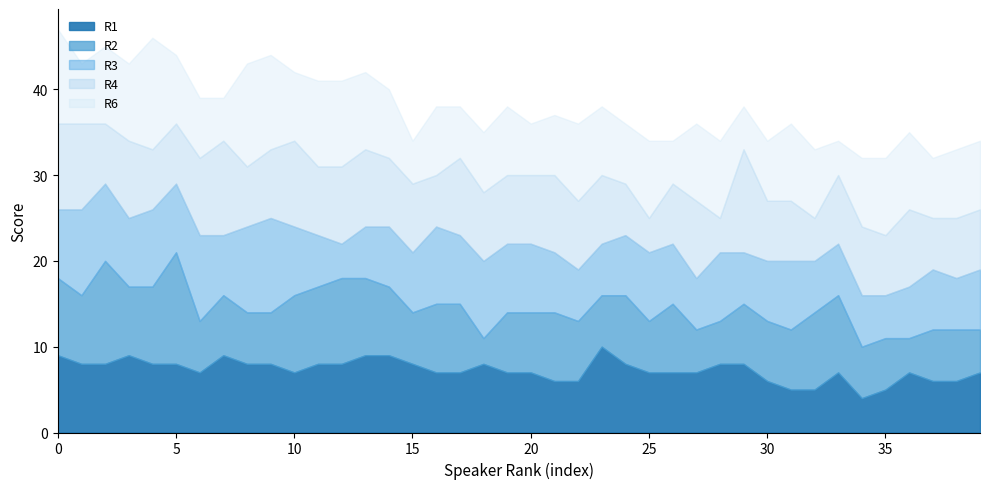

Where is the first local maximum for R6?

4